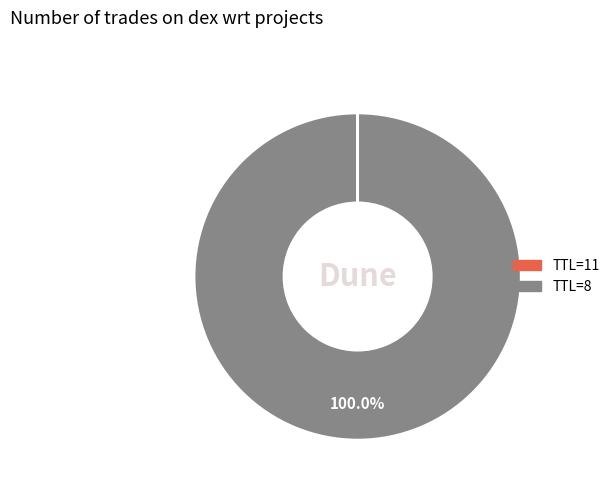

Is there a majority slice in this chart?

Yes